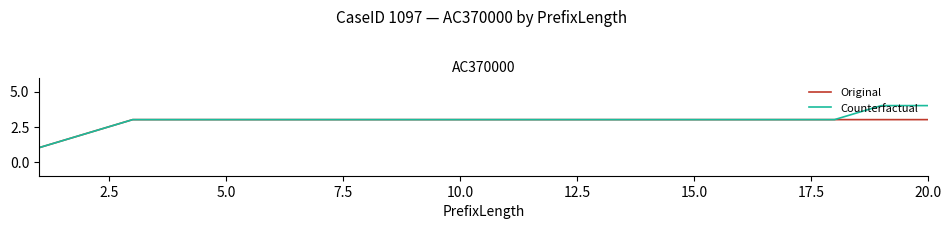

List the series in order of their peak value, highest first.

Counterfactual, Original